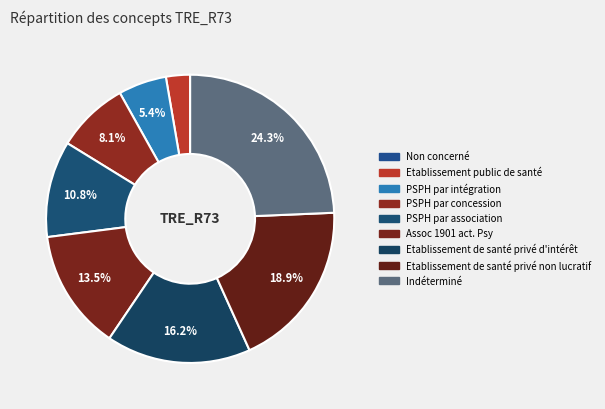

To the nearest percent, what percentage of the pie is Etablissement de santé privé non lucratif?

19%